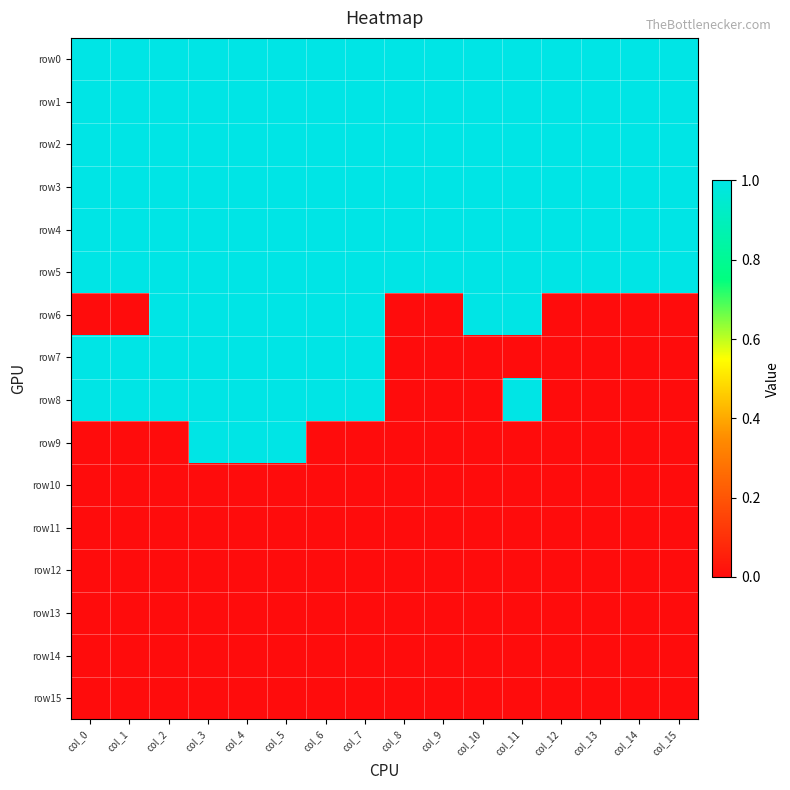

Count the number of data series in this chart.

16